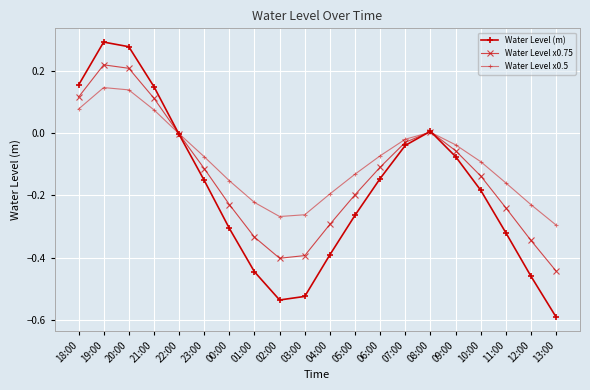

The Water Level x0.75 series shows -0.4 at 02:00. True or false?

True